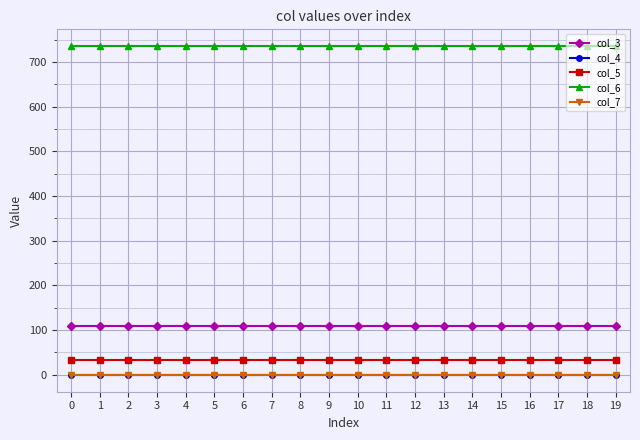

The value of col_5 at 8 is 32. True or false?

True